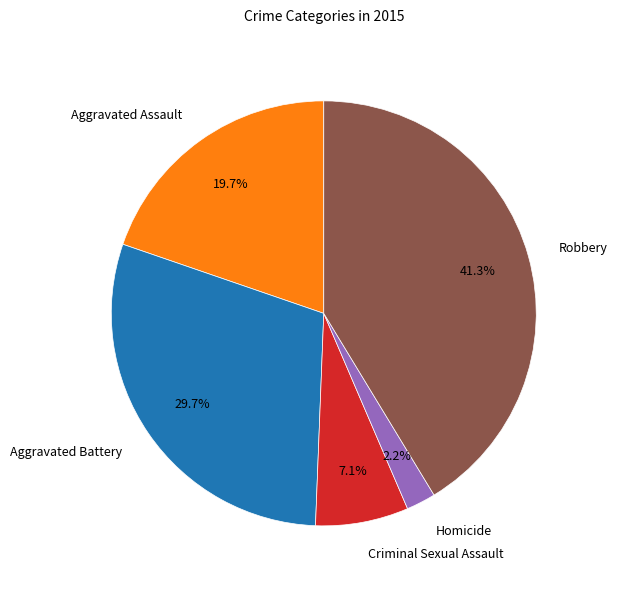

Rank the categories by value from highest to lowest.

Robbery, Aggravated Battery, Aggravated Assault, Criminal Sexual Assault, Homicide